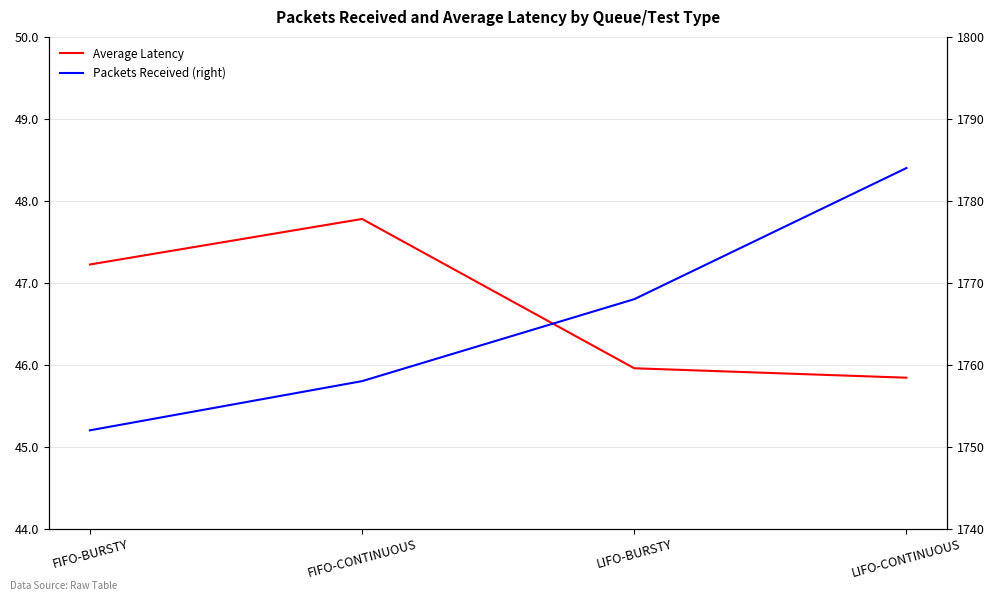

List the series in order of their overall mean, highest first.

Packets Received (right), Average Latency